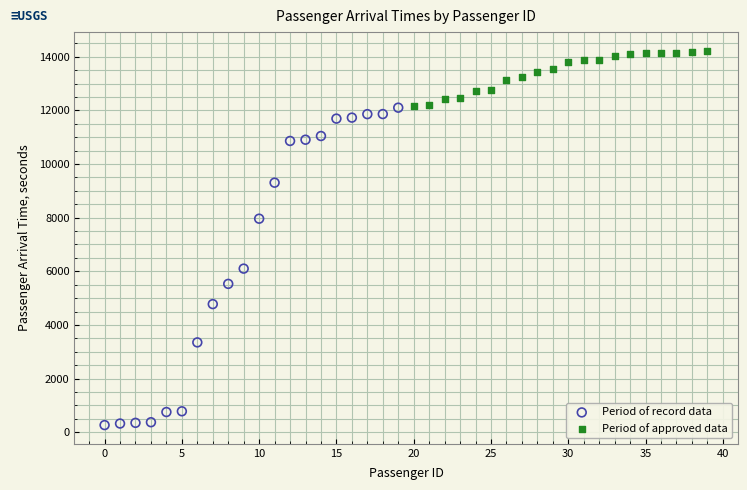

Which series has the largest Y range (max minus min)?

Period of record data